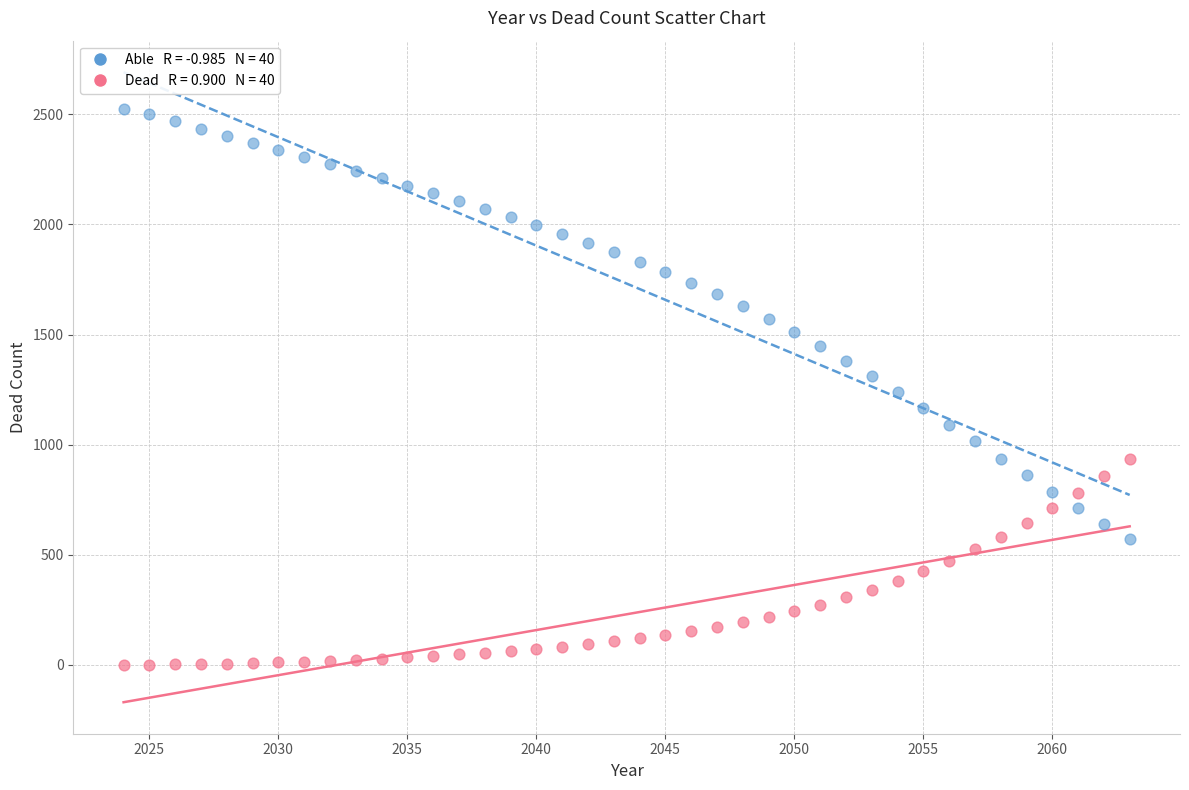

Across all data points, what is the range of X values (max minus min)?

39